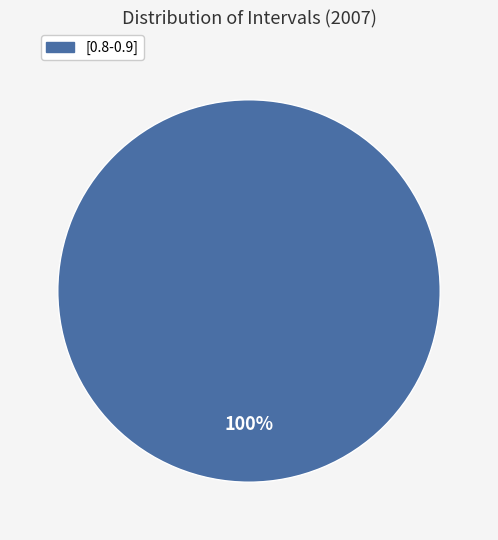

Does any single category account for the majority?

Yes